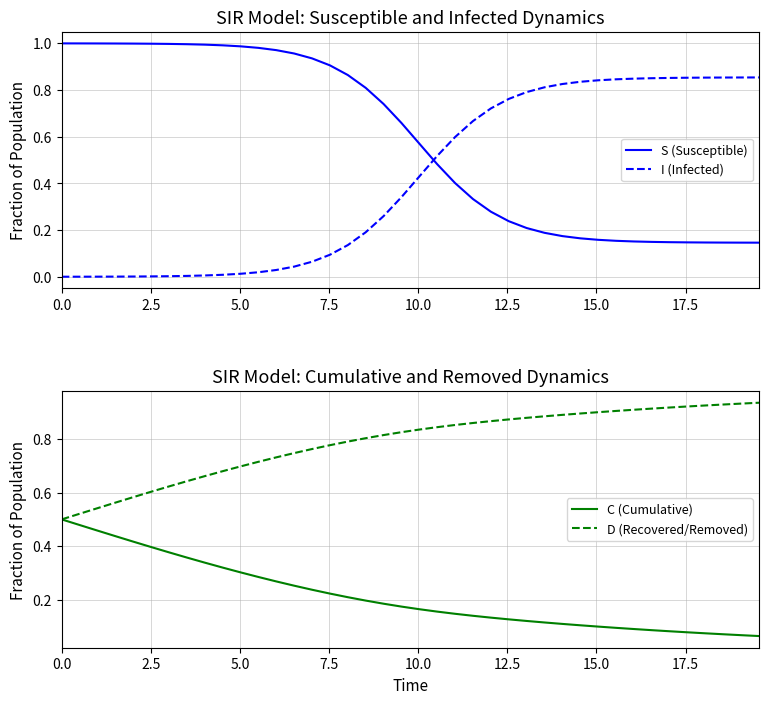

True or false: I (Infected) and S (Susceptible) cross at least once.

True